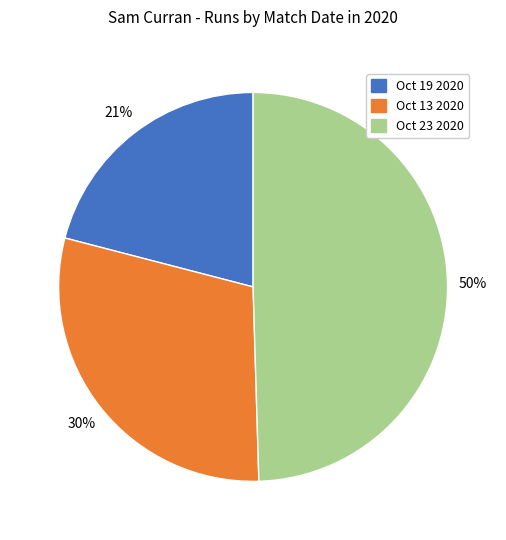

How many slices are in this pie chart?

3